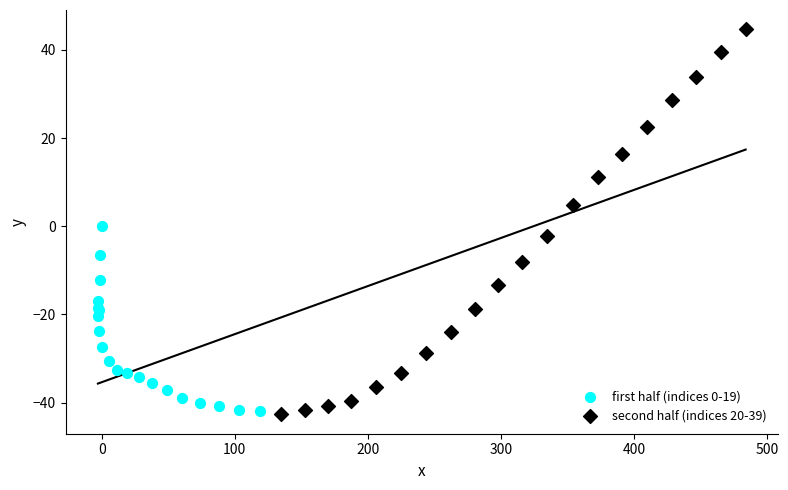

Which series reaches the maximum Y coordinate?

second half (indices 20-39)